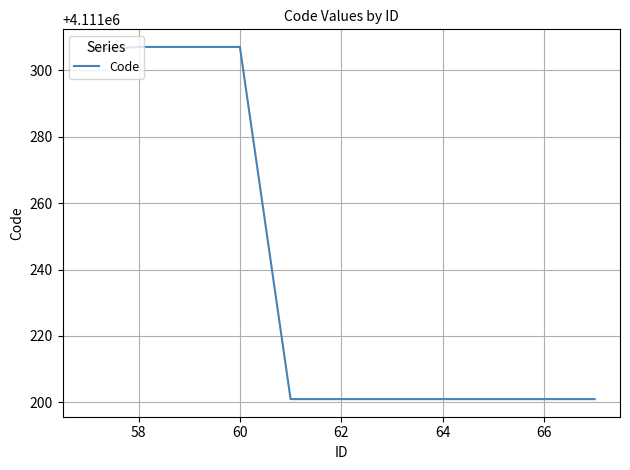

Reading left to right, transcribe all the data shown in this chart.

4111306	4111307	4111307	4111307	4111201	4111201	4111201	4111201	4111201	4111201	4111201